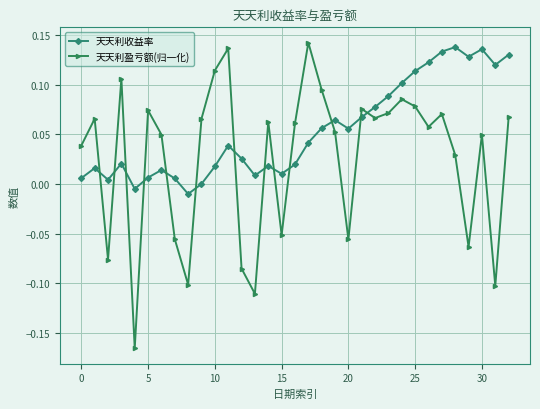

Rank the series by their average value, from highest to lowest.

天天利收益率, 天天利盈亏额(归一化)